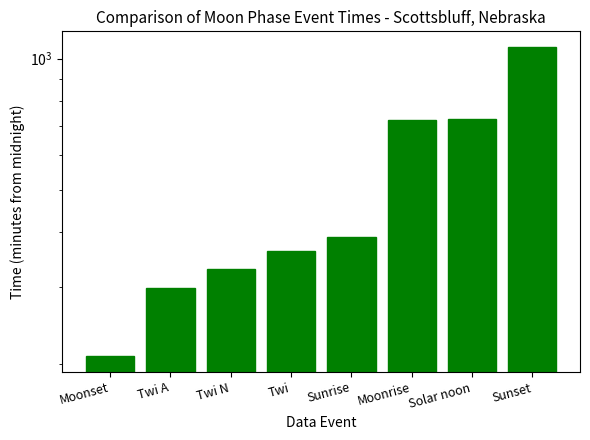

What is the label of the 4th bar from the right?

Sunrise